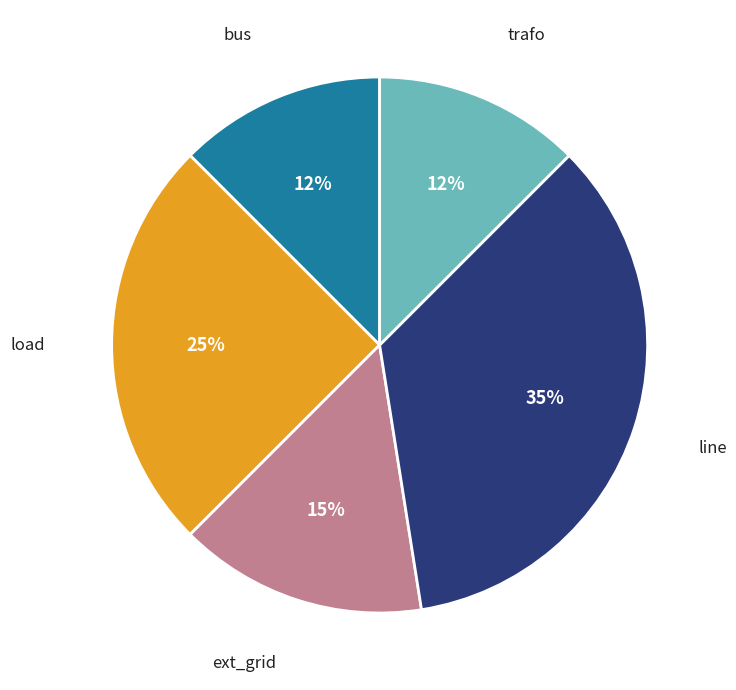

Is there a majority slice in this chart?

No